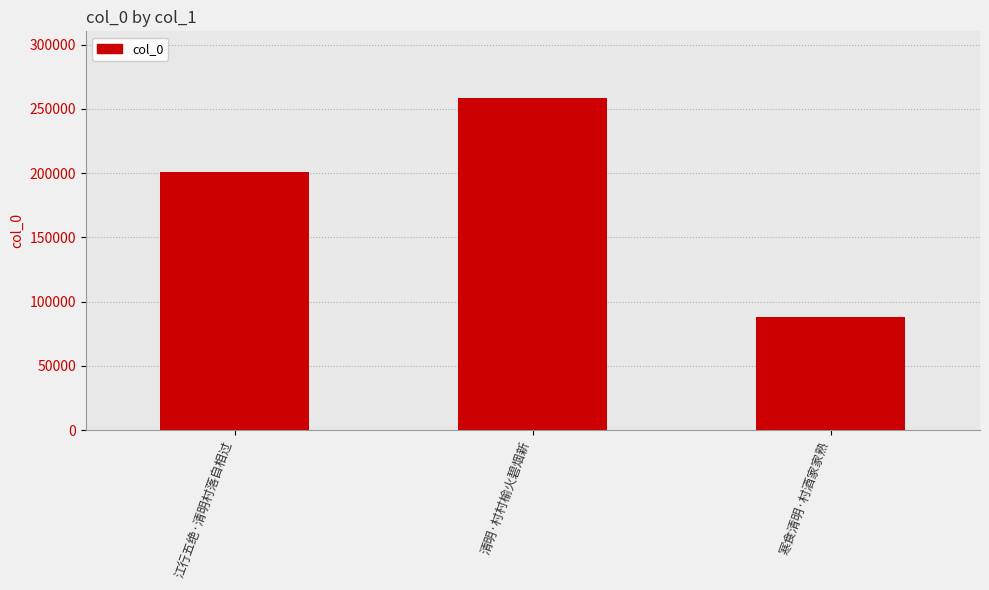

What is the maximum value shown in the chart?

258636